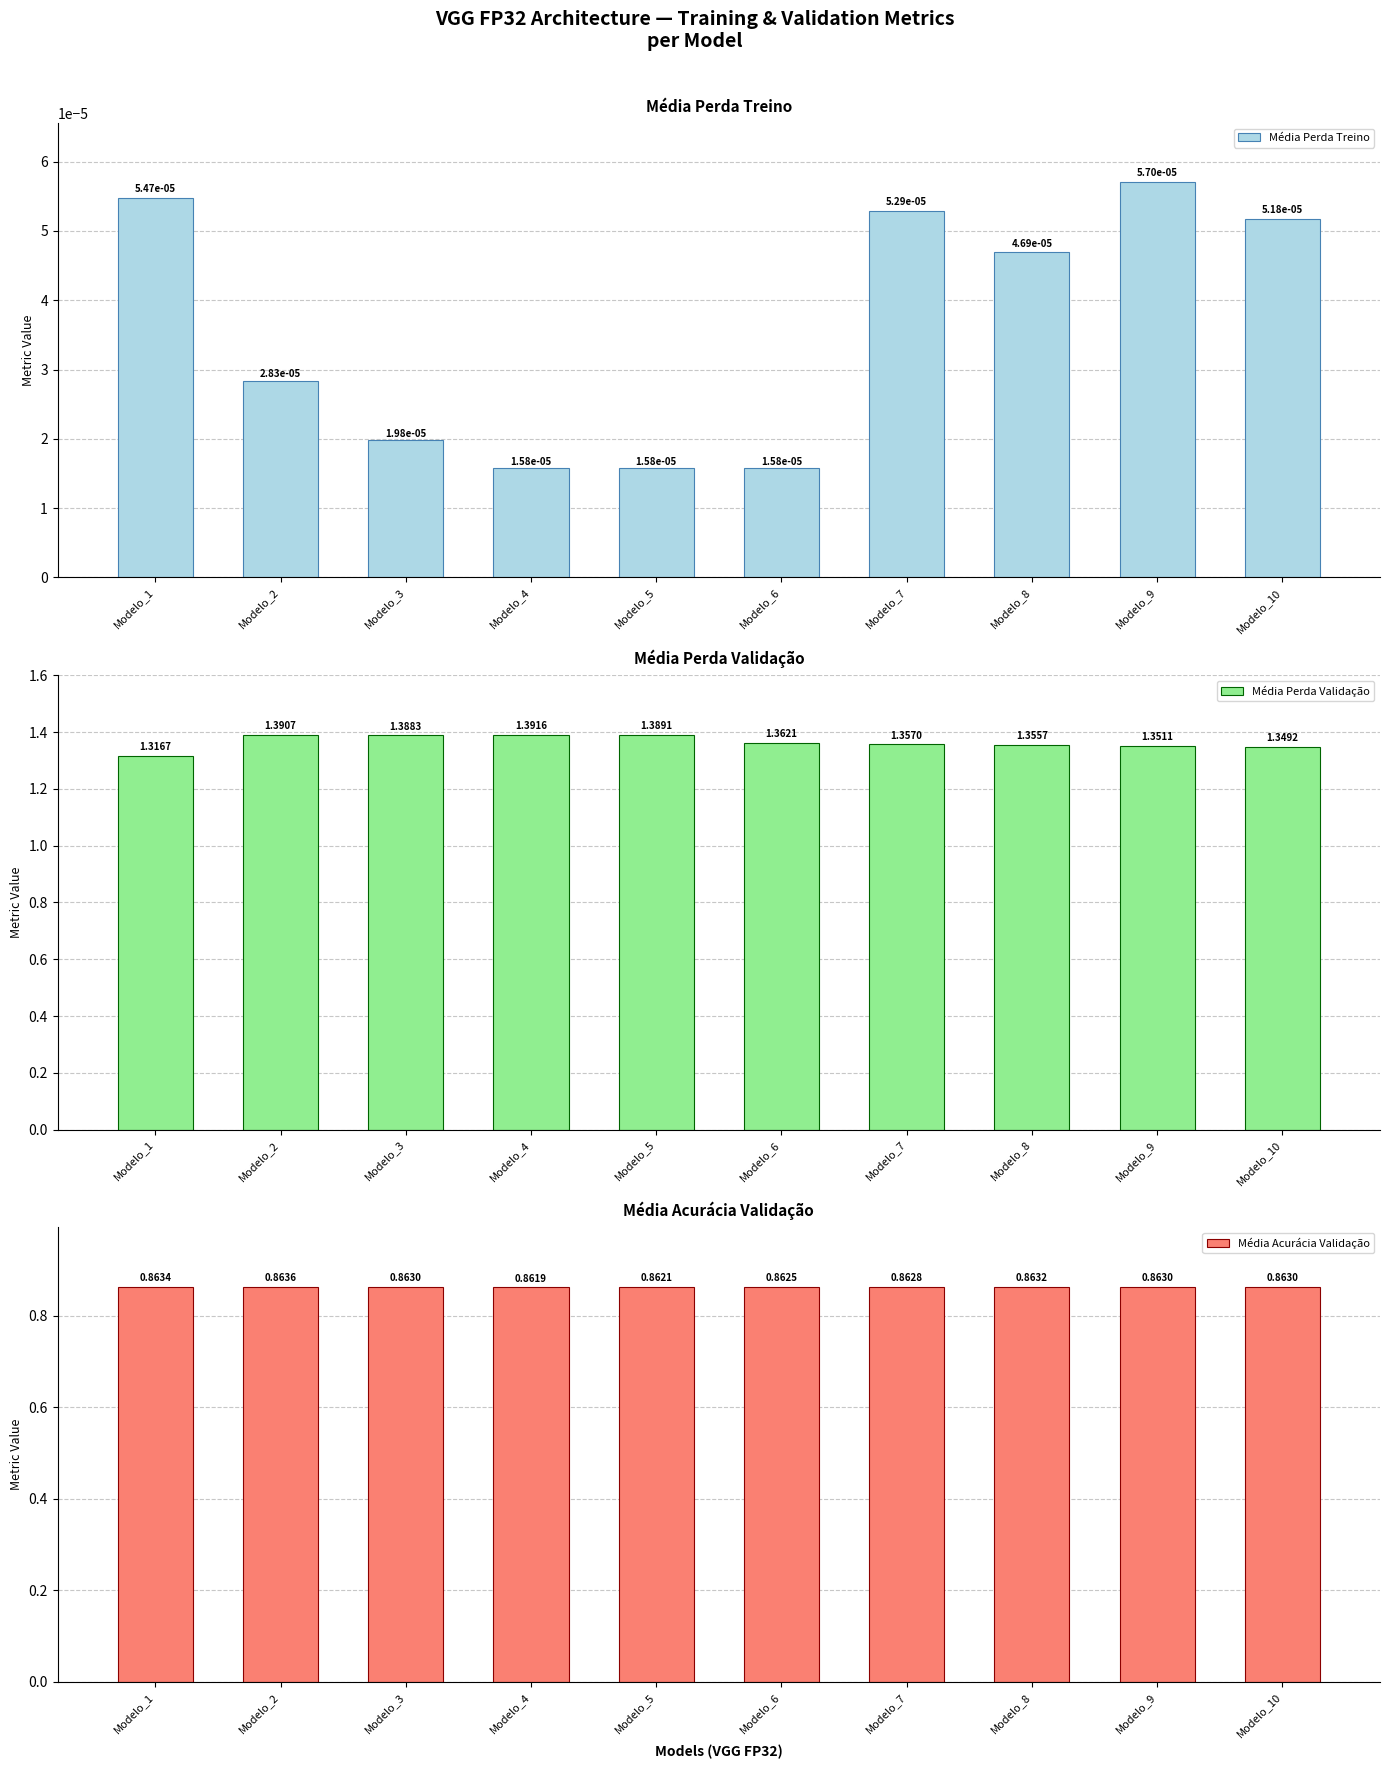

List the labels in order of Média Acurácia Validação value, smallest first.

Modelo_4, Modelo_5, Modelo_6, Modelo_7, Modelo_3, Modelo_10, Modelo_9, Modelo_8, Modelo_1, Modelo_2